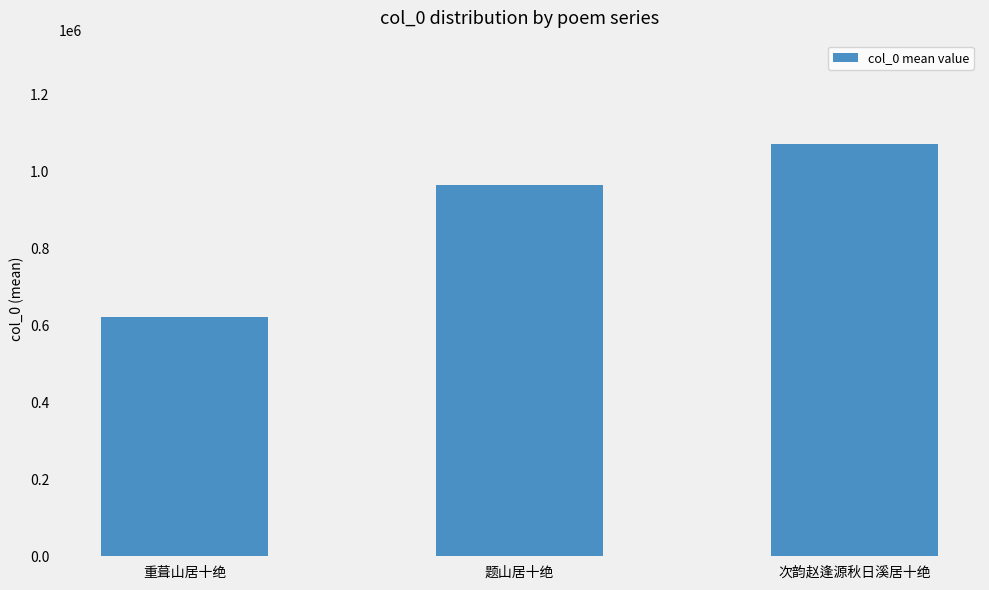

Which has a higher value, 重葺山居十绝 or 次韵赵逢源秋日溪居十绝?

次韵赵逢源秋日溪居十绝